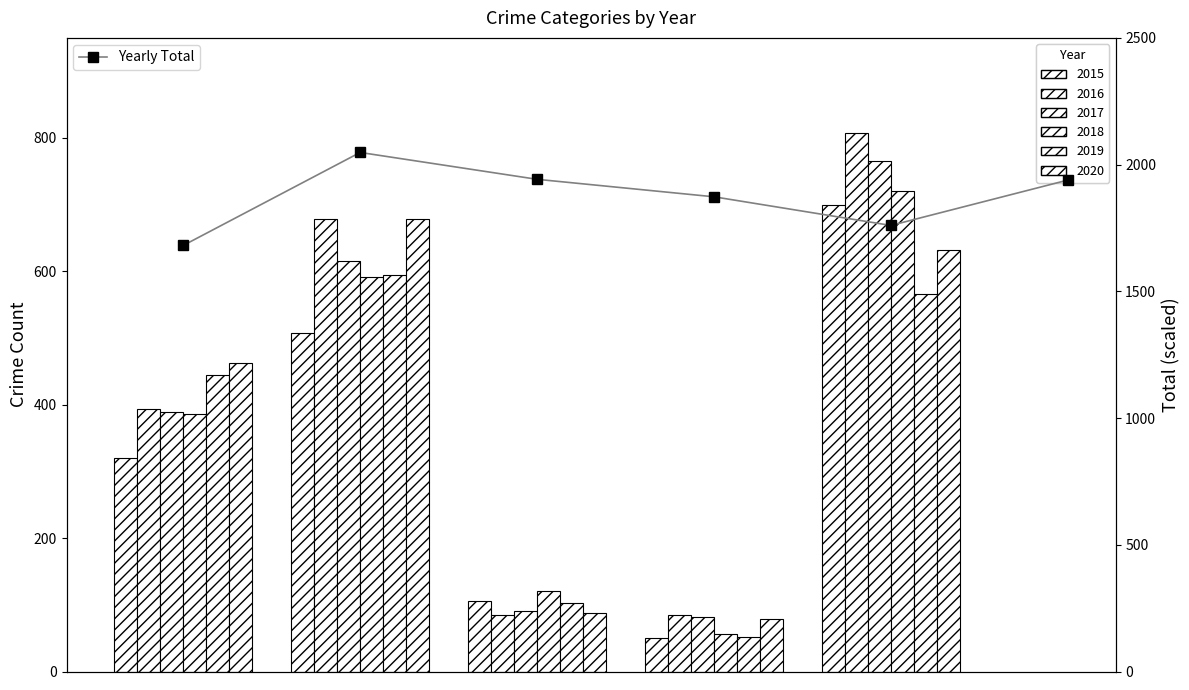

What is the approximate value at 1?

2048